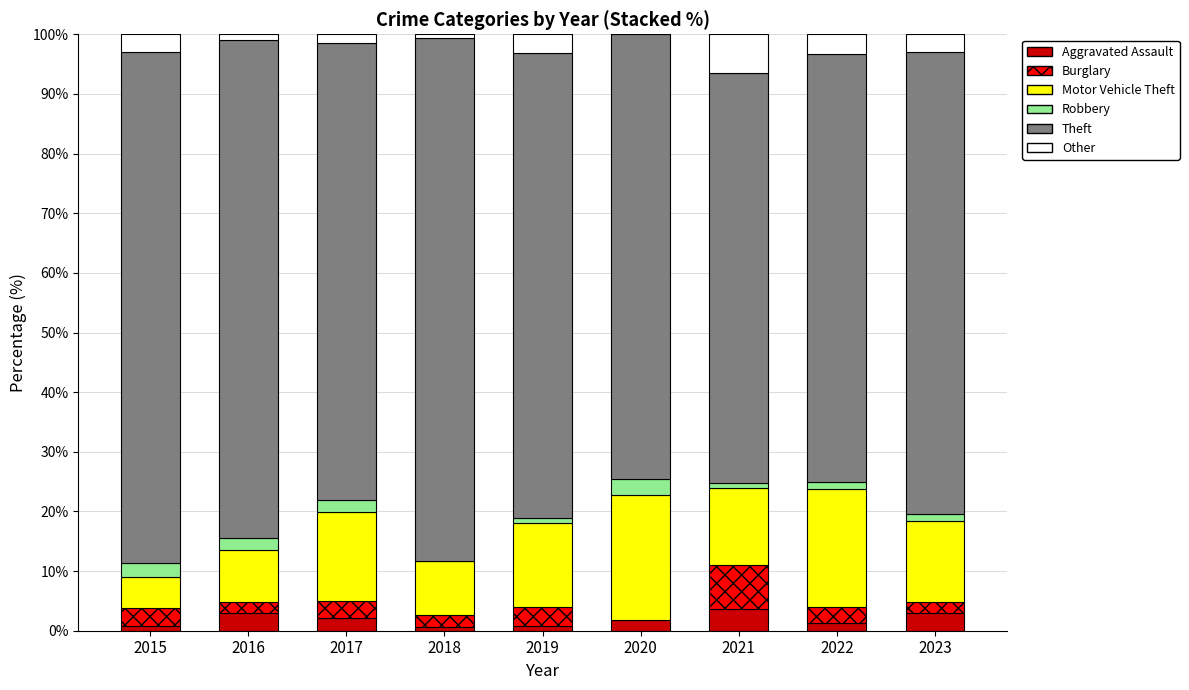

What is the maximum value for Aggravated Assault?

3.7